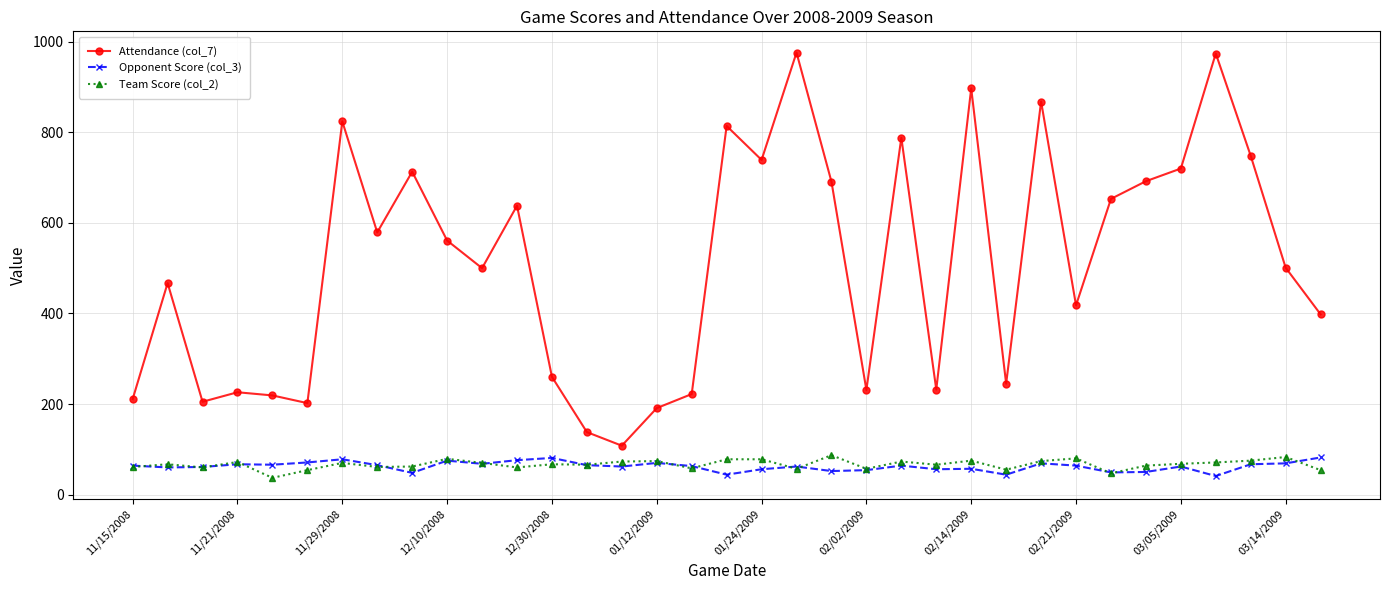

Is this an area chart (filled region under the line)?

No